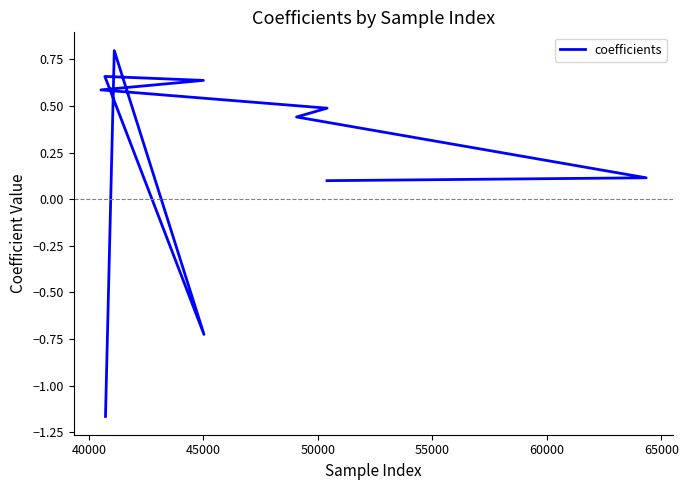

How many points are higher than both their immediate neighbors (excluding endpoints)?

2